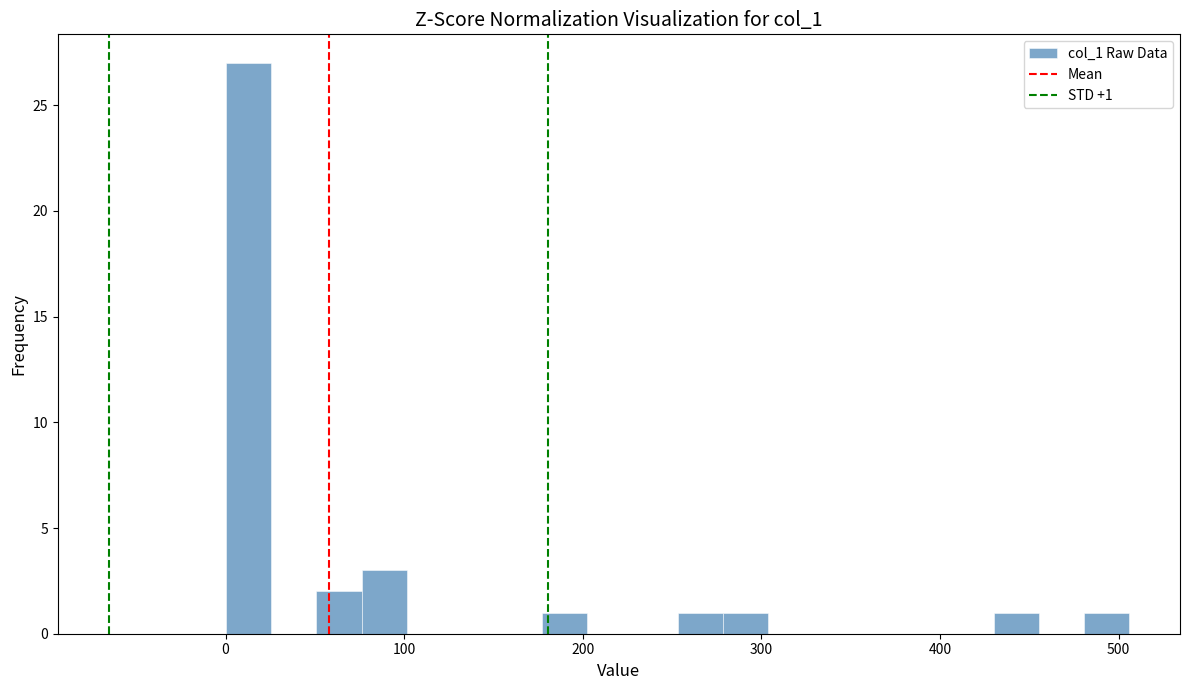

Around what value on the x-axis is the tallest bar? Give the approximate position of its centre, as read against the axis.

10